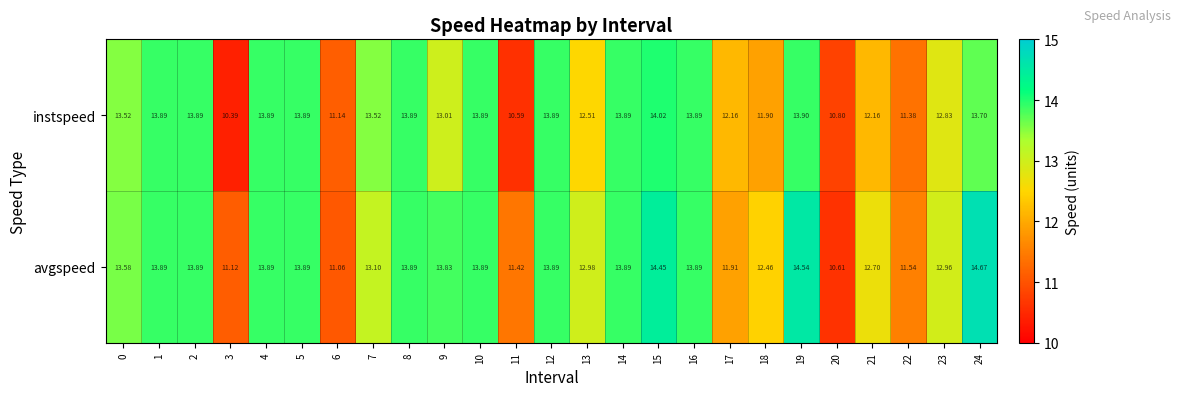

At 6, list the series in order from largest to smallest.

instspeed, avgspeed